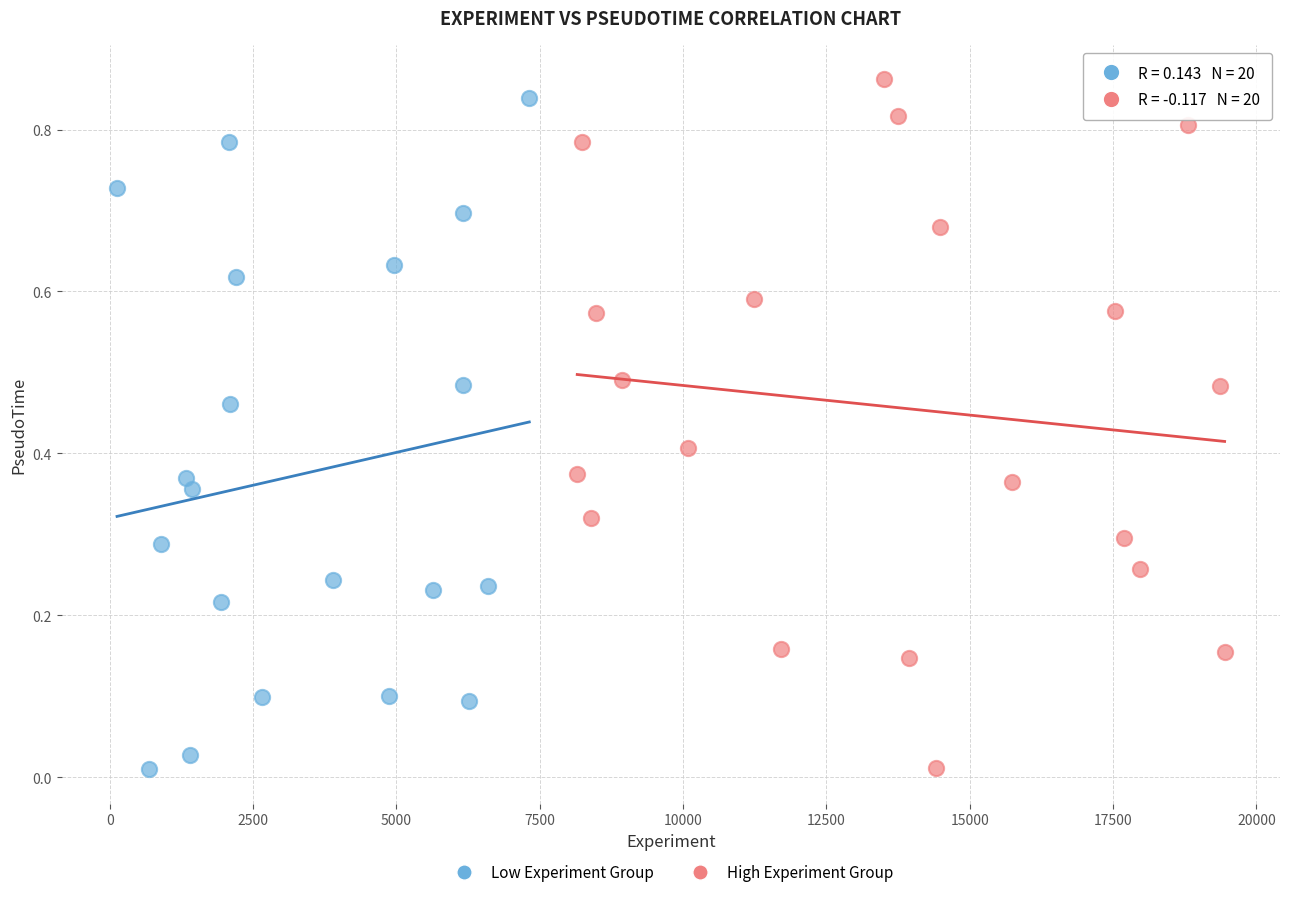

What are all the series names shown in the legend?

Low Experiment Group, High Experiment Group